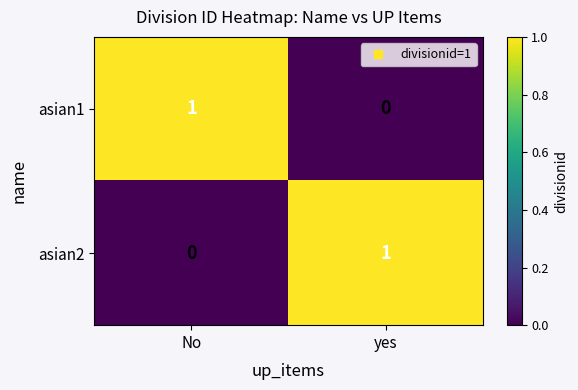

Is the value of asian1 at No greater than the value of asian2 at No?

Yes